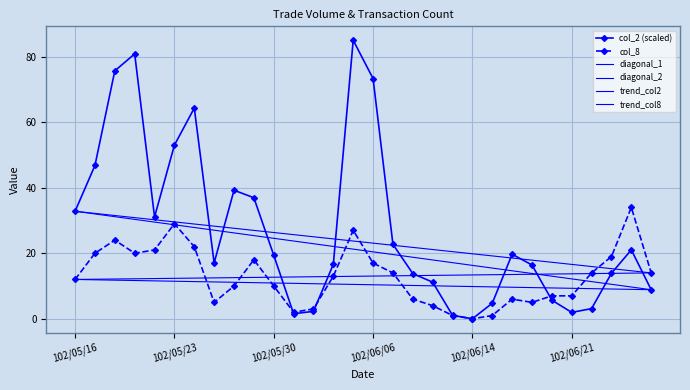

True or false: col_8 and col_2 intersect in this chart.

True